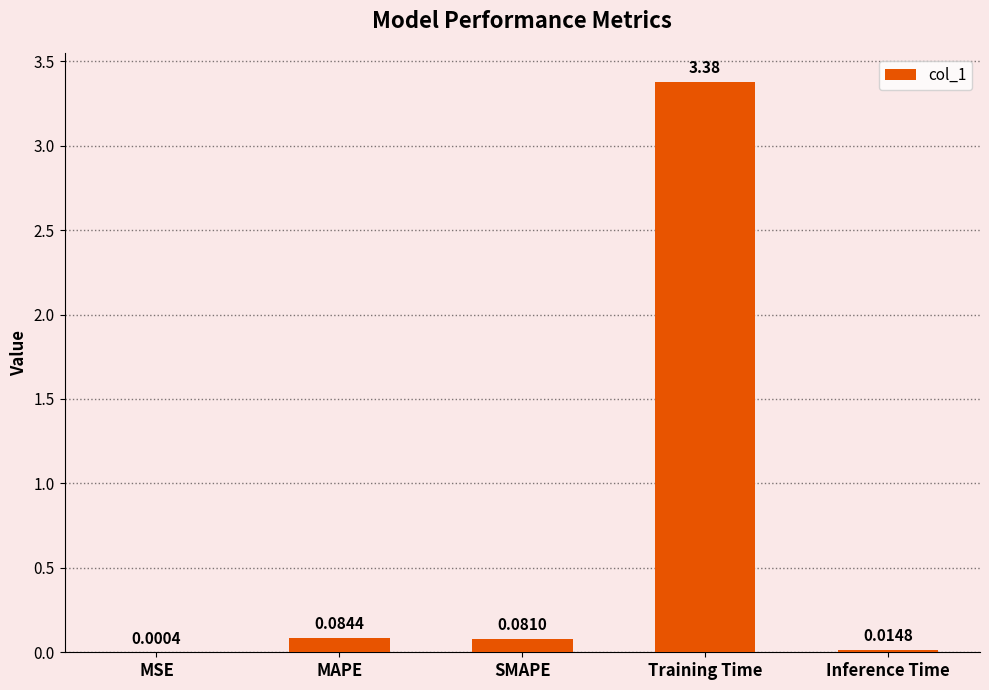

What is the sum of all values?

3.6